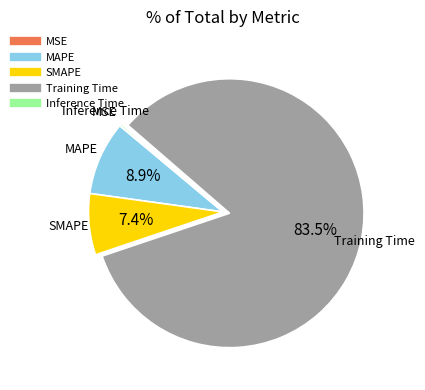

Between MAPE and Training Time, which is larger?

Training Time